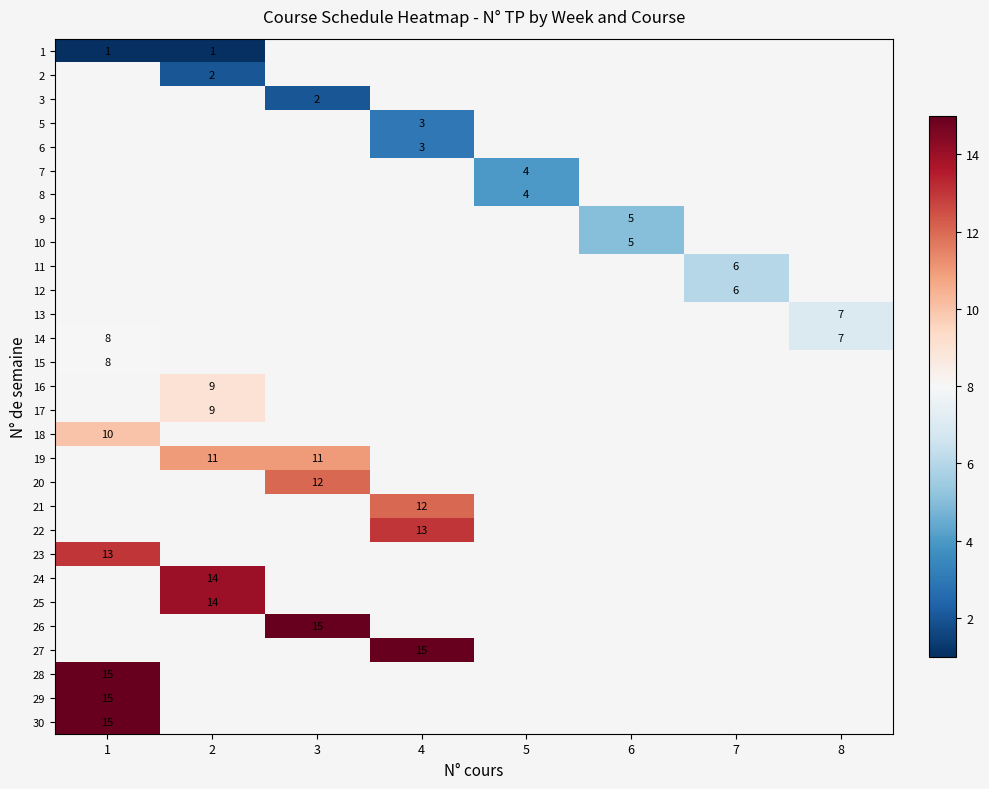

Which category has the highest value across all series?

3